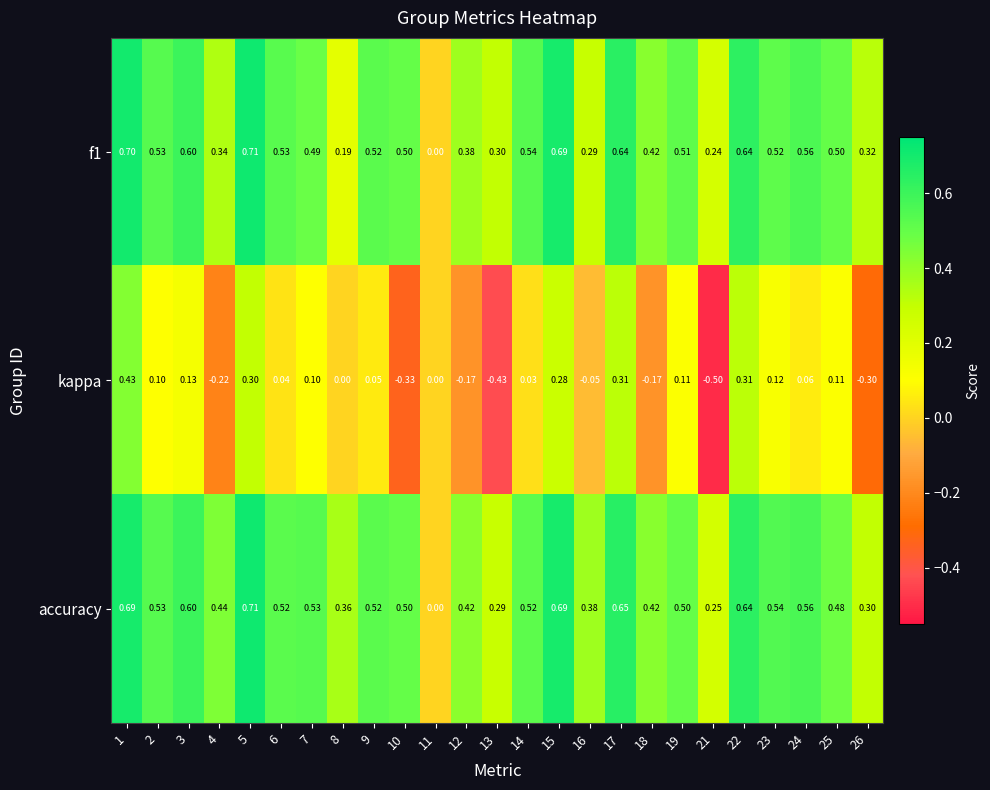

Between 5 and 13, which series saw the biggest shift?

kappa